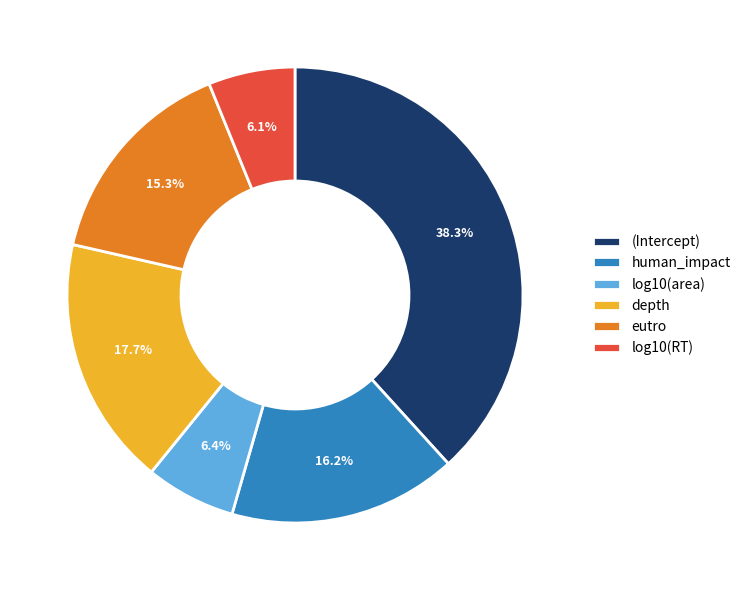

Is the sum of log10(area) and log10(RT) greater than half?

No